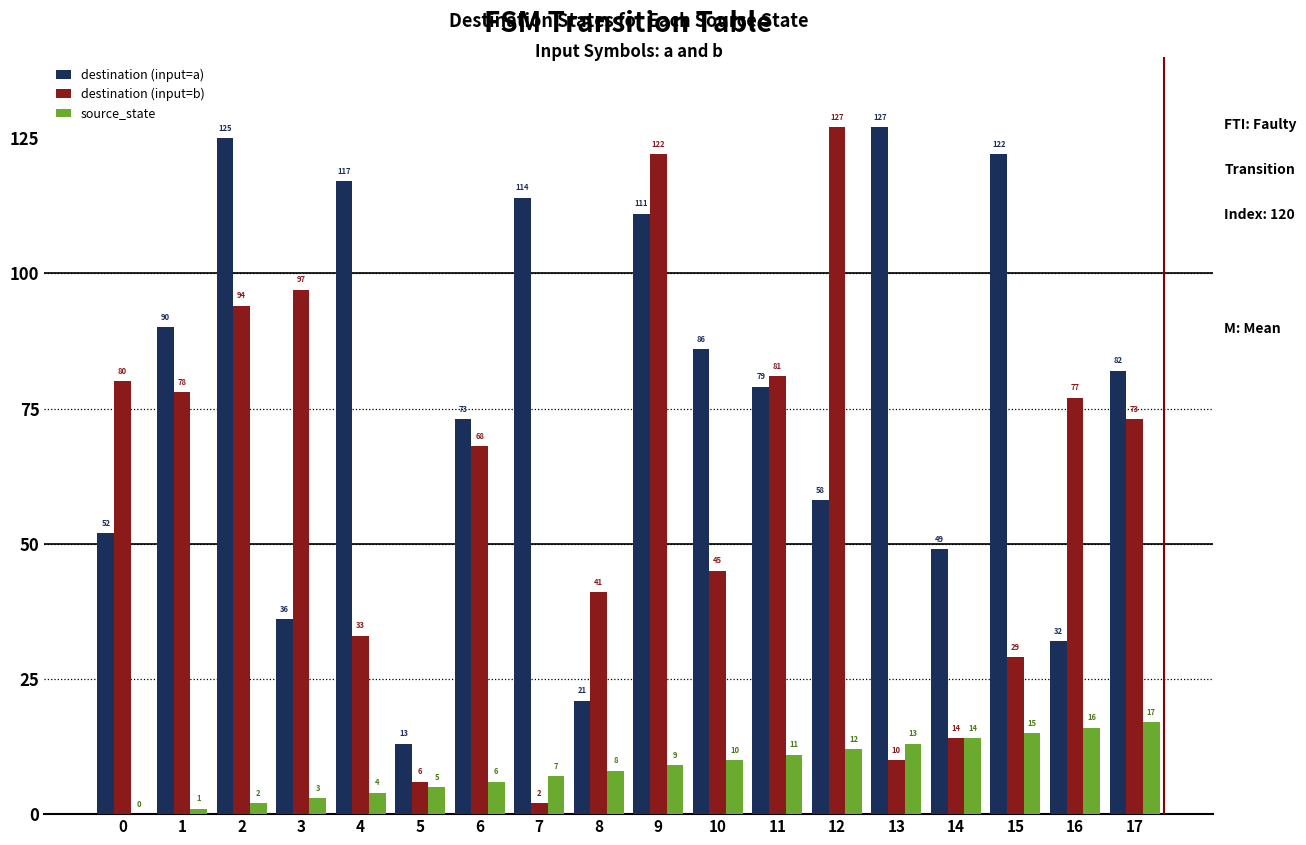

Count the number of data series in this chart.

3